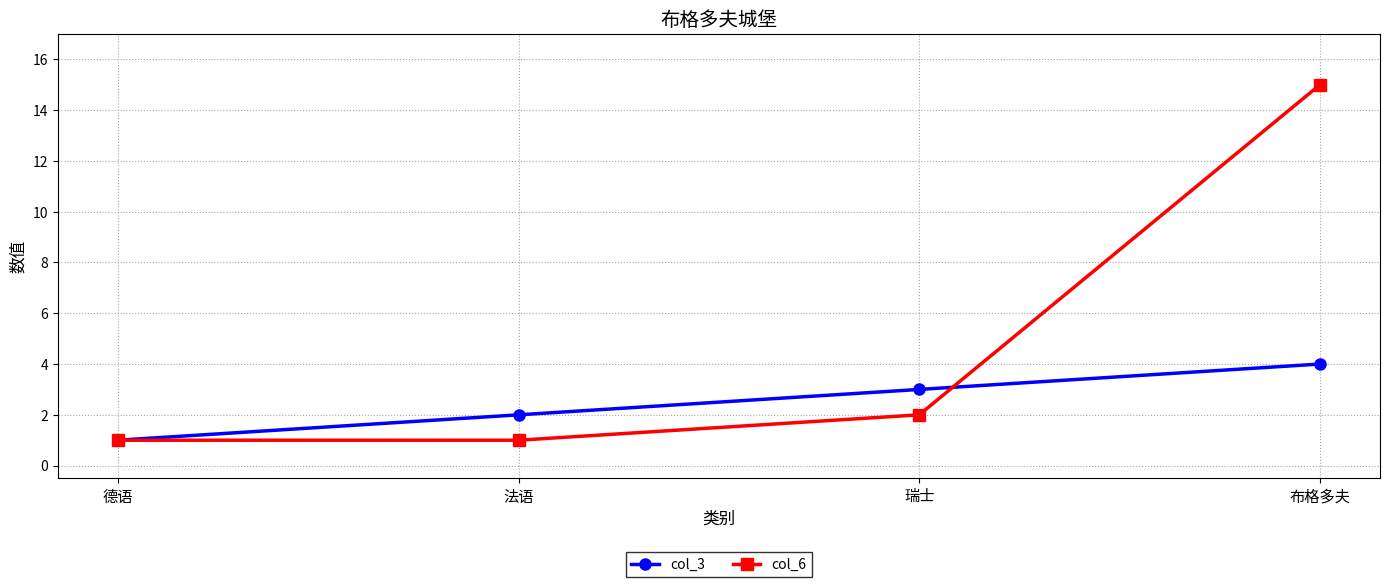

At which label does col_3 reach its peak?

布格多夫